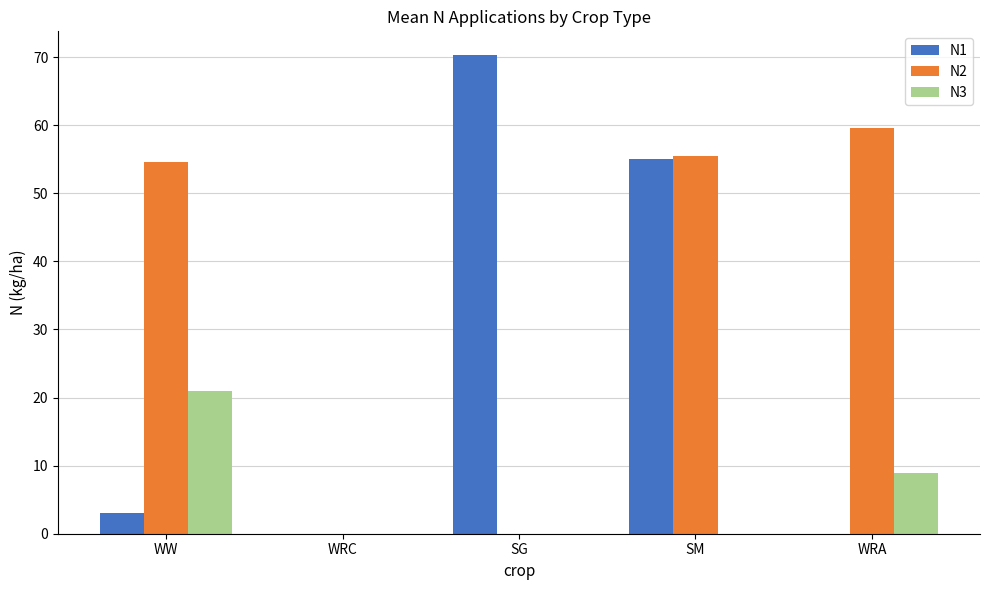

At which label does N1 first exceed 3?

WW